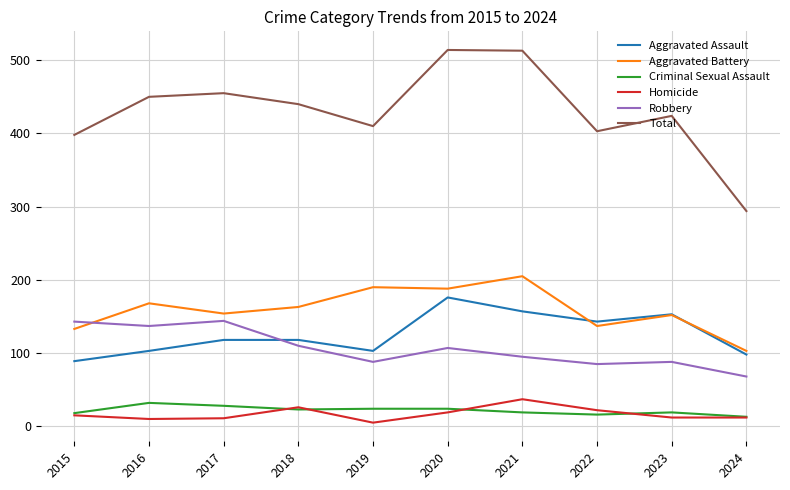

What is the minimum value for Robbery?

68